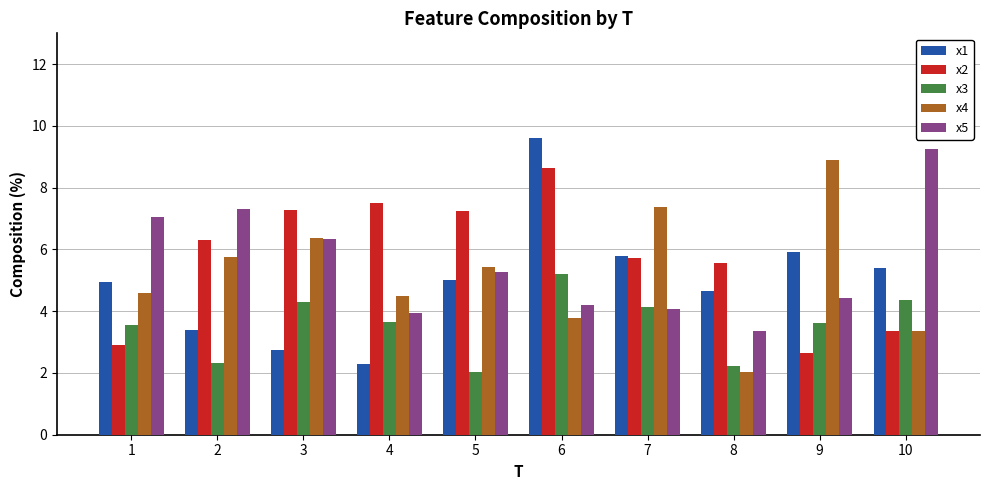

At which category is the sum across all series the highest?

6